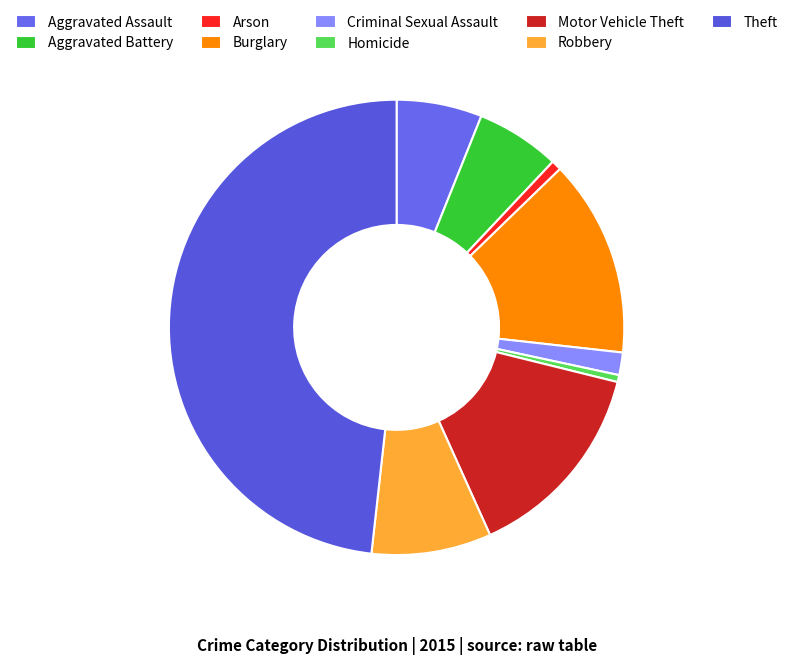

What portion of the pie excludes Robbery?

91.5%